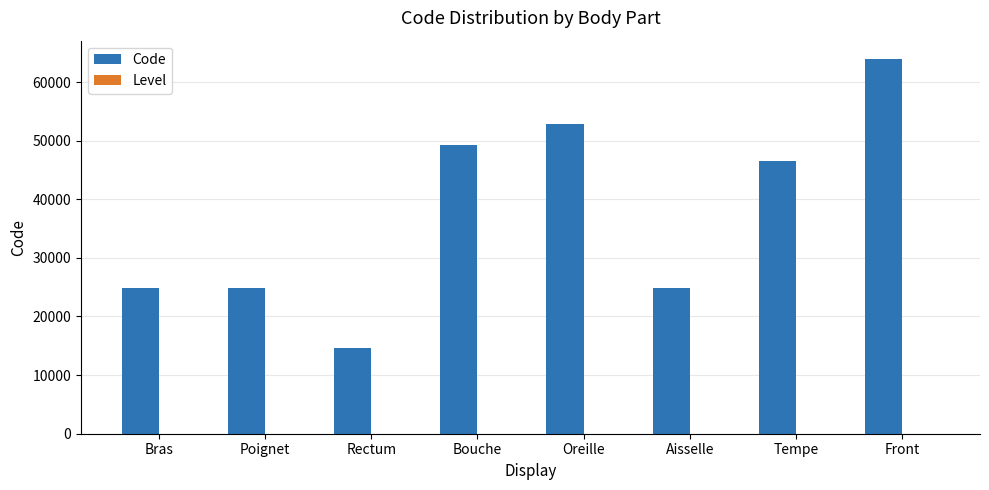

What is the average value of the Code series?

37687